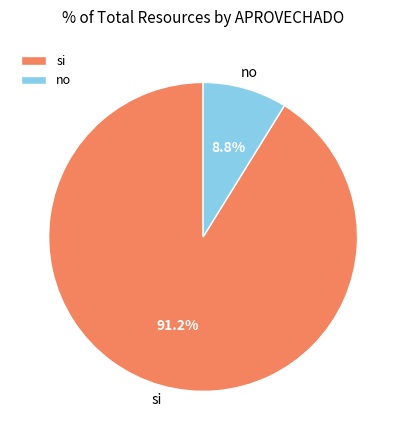

How many segments does this pie chart have?

2